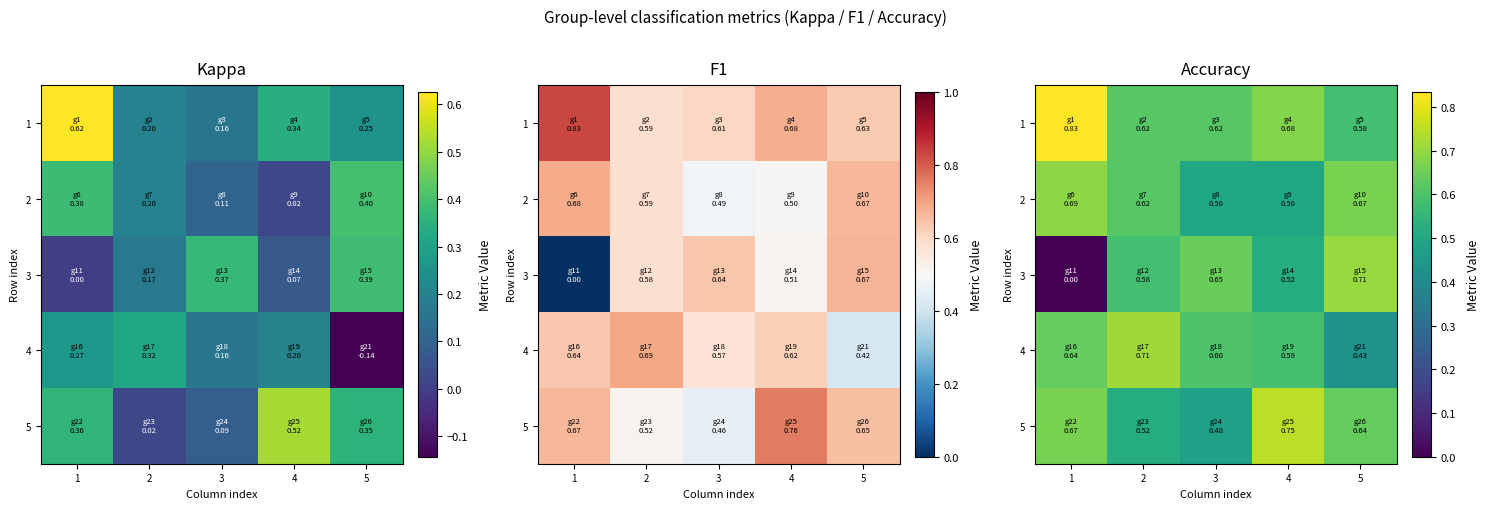

What is the lowest value of the 2 series?

0.5